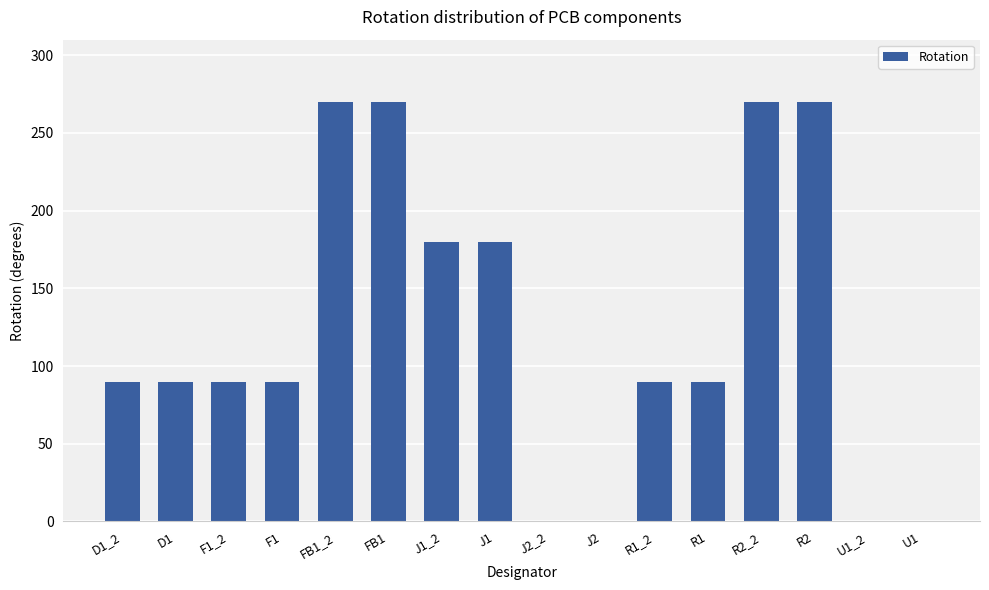

Reading left to right, extract all data points from this chart.

D1_2=90	D1=90	F1_2=90	F1=90	FB1_2=270	FB1=270	J1_2=180	J1=180	J2_2=0	J2=0	R1_2=90	R1=90	R2_2=270	R2=270	U1_2=0	U1=0